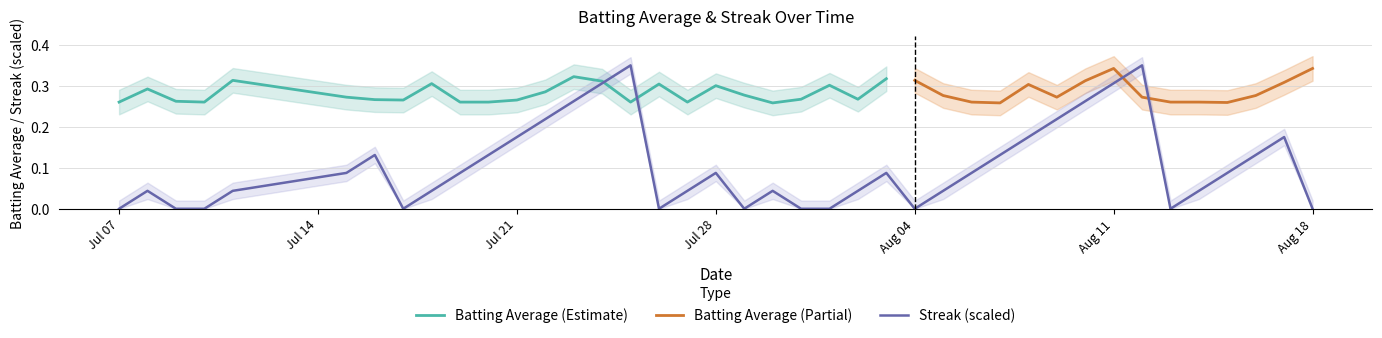

Count the values in the range 0 to 1.

40